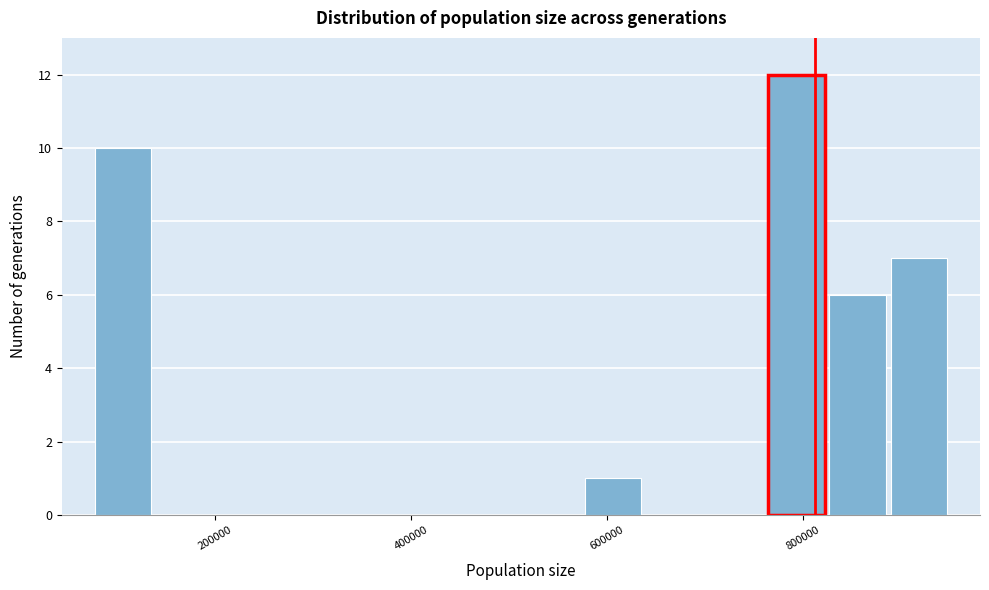

Around what value on the x-axis is the tallest bar? Give the approximate position of its centre, as read against the axis.

800000